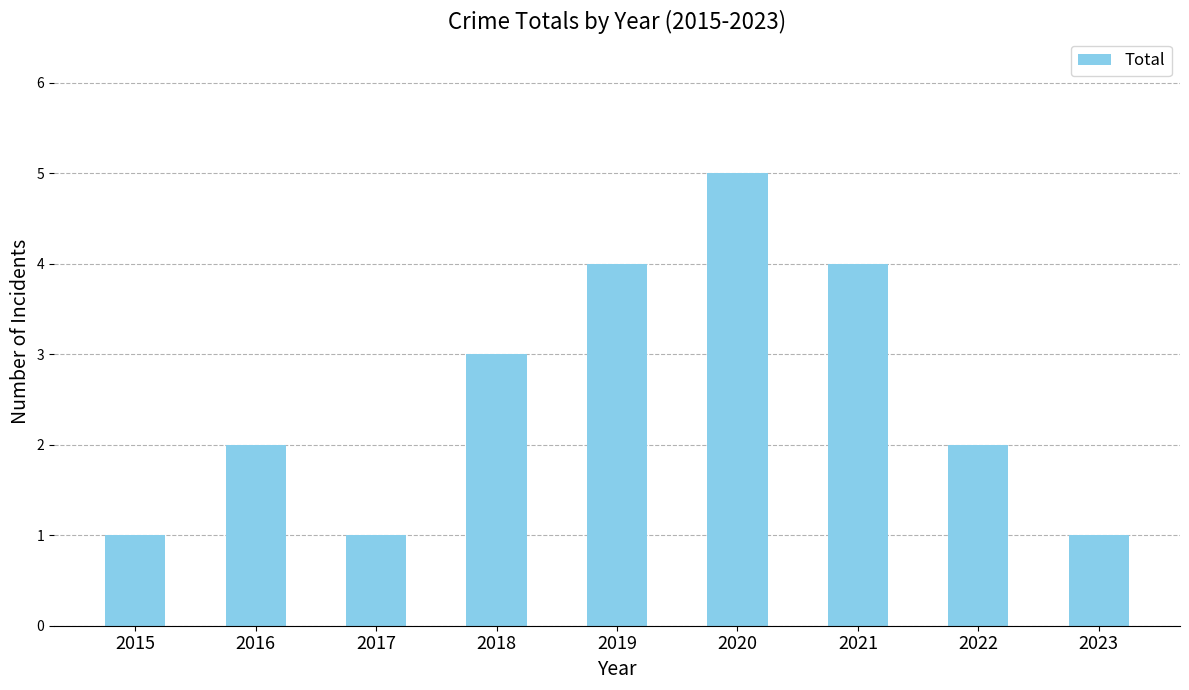

What is the sum of all values?

23